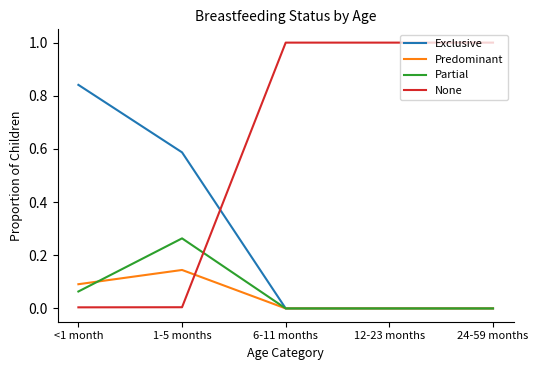

Which series has the widest spread of values?

None